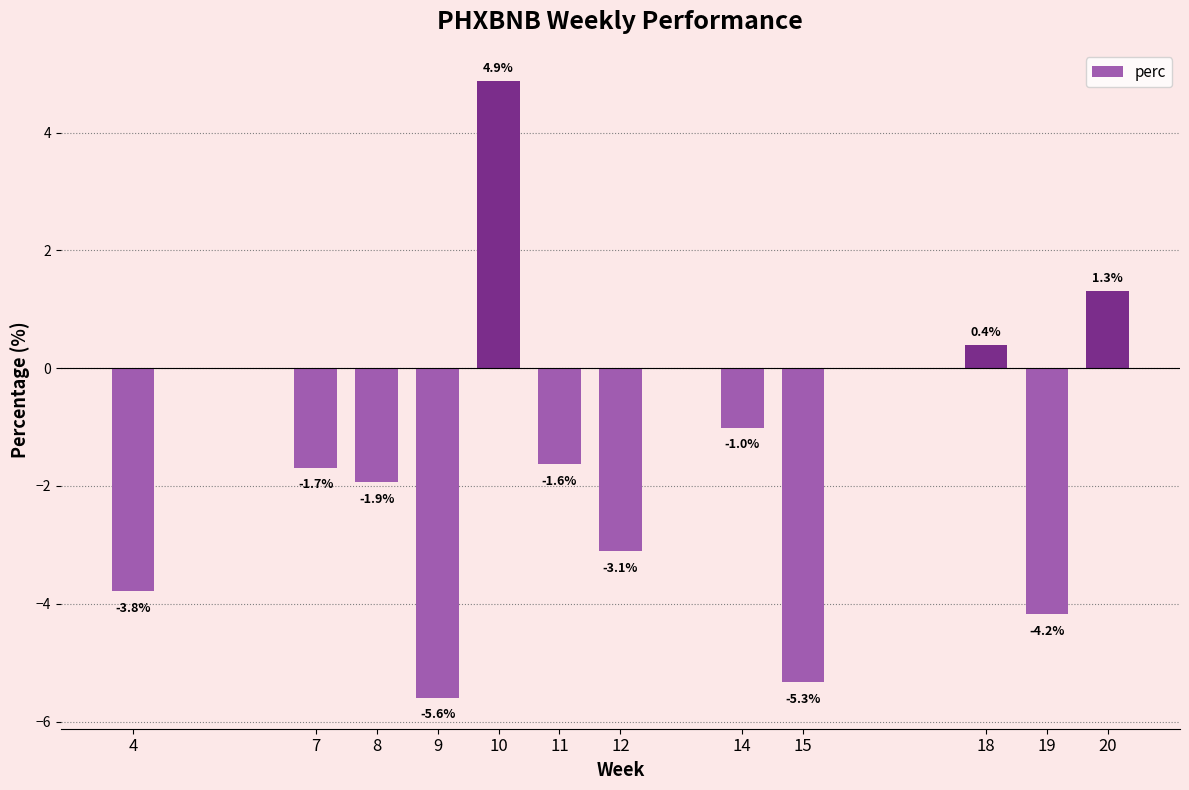

How many bars are there in total?

12